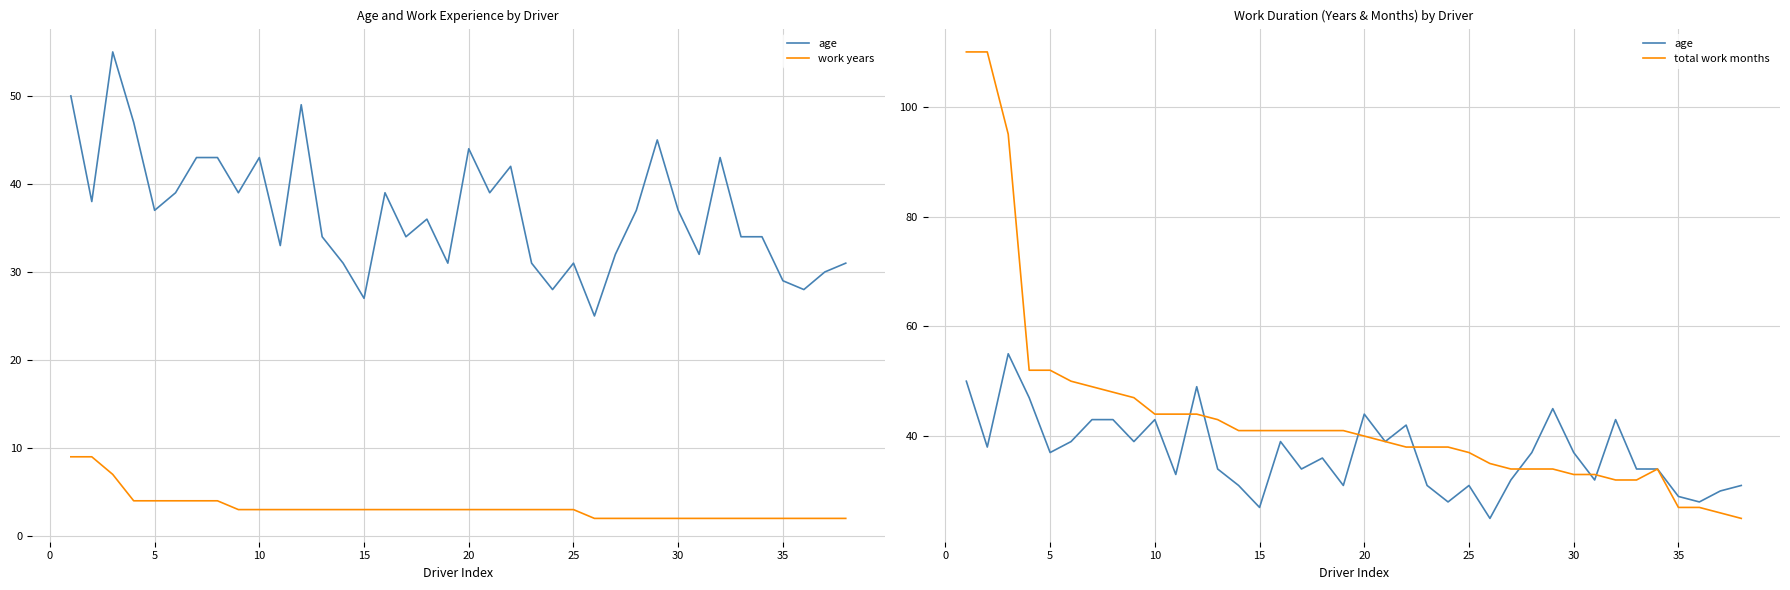

Does the chart have visible grid lines?

Yes